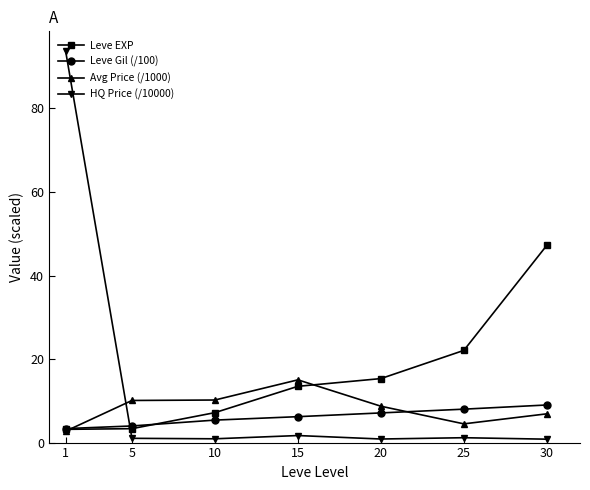

Where do Leve EXP and HQ Price (/10000) first cross each other?

1 and 5